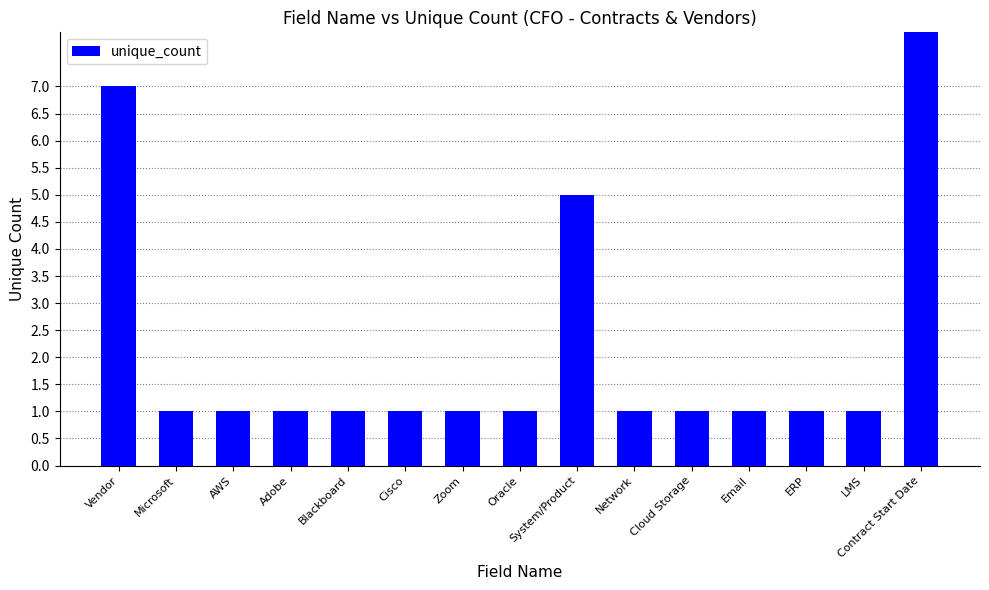

The value at Email is 0. True or false?

False